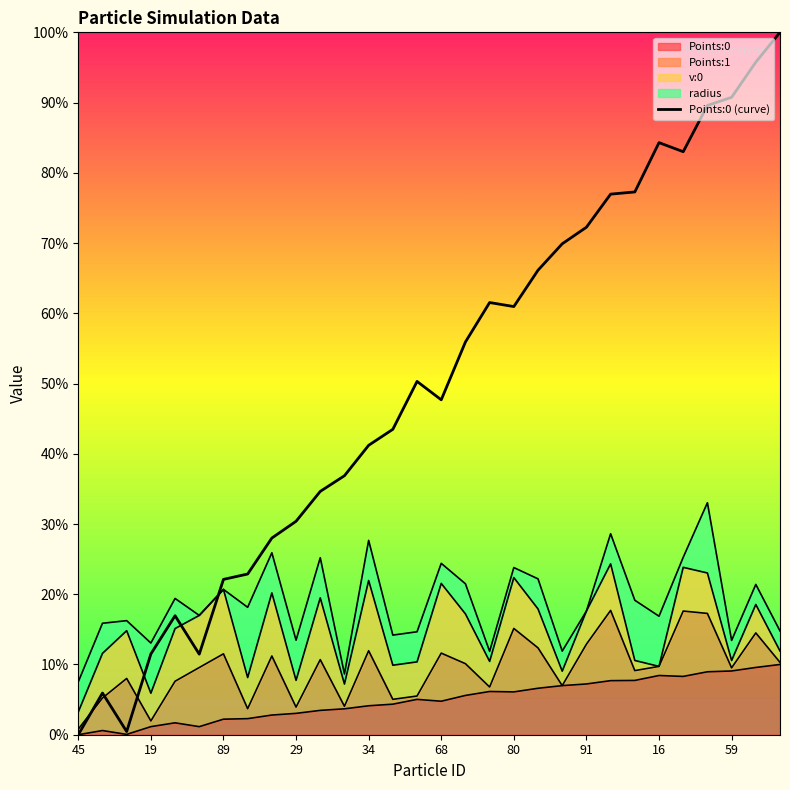

What is the change in value from 21 to 25?

+0.1